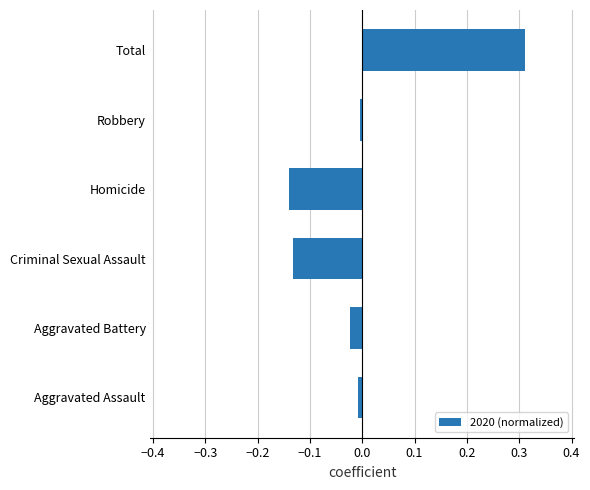

The chart shows a value of 0.1 at Total. True or false?

False